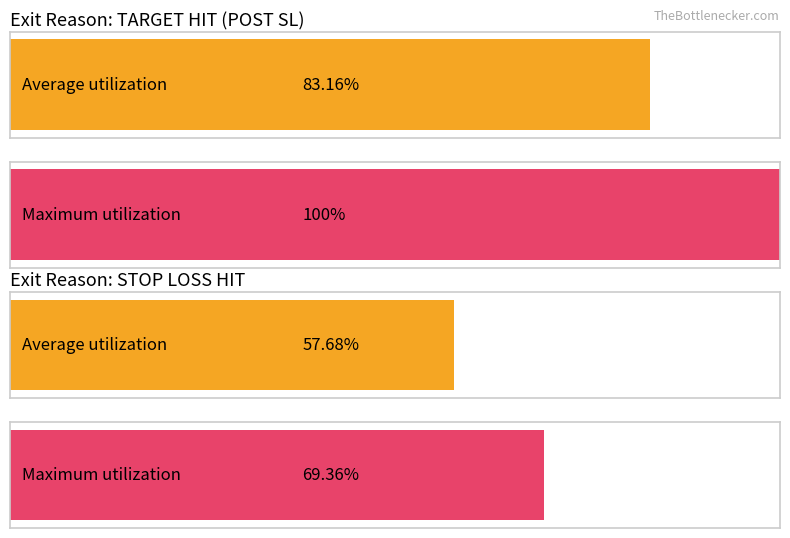

How many values in the TARGET HIT (POST SL) series exceed 19?

2